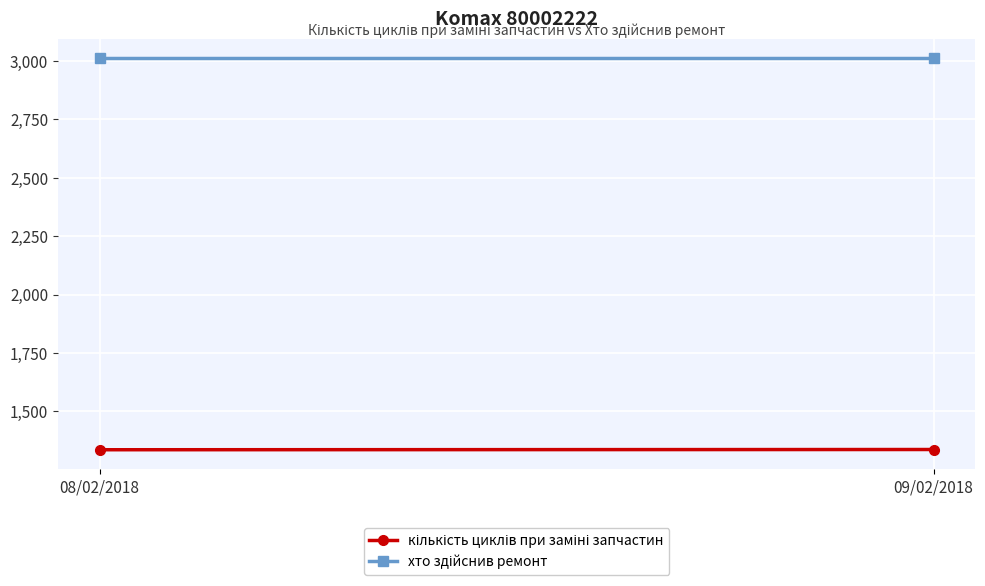

What is the label of the 1st point from the right?

09/02/2018